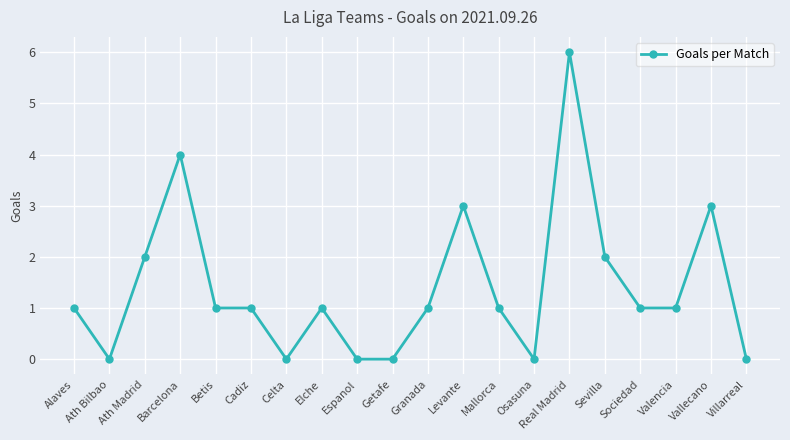

What is the sum of the values at Ath Bilbao and Mallorca?

1